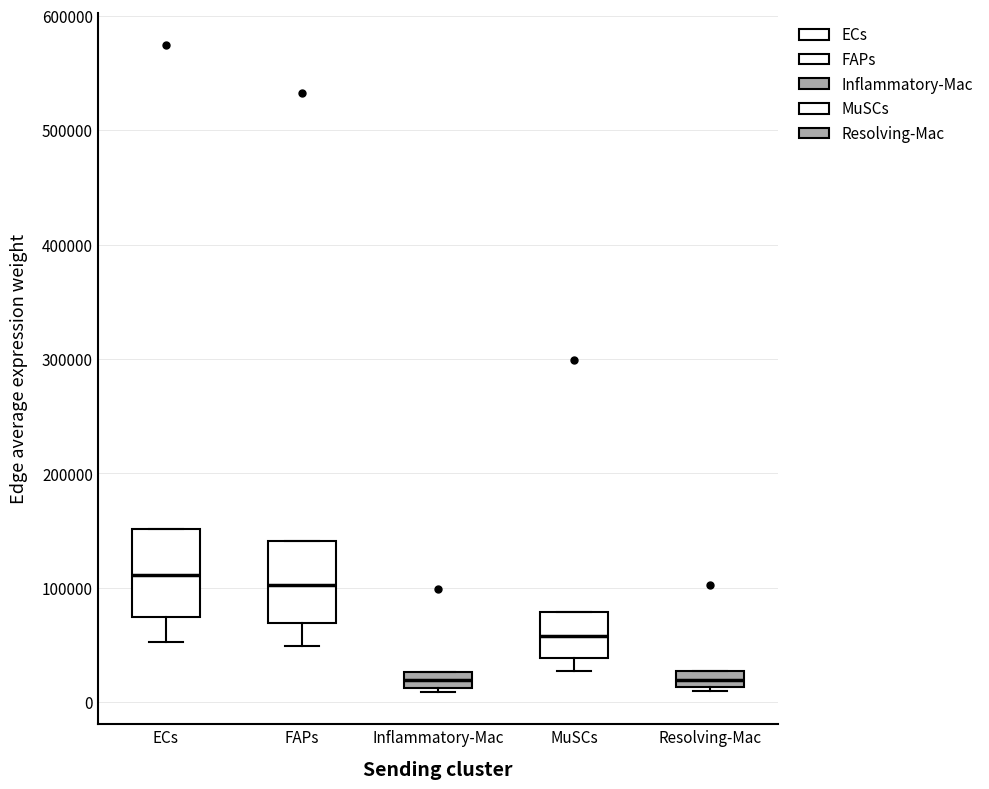

Where does the lower whisker of the box for ECs end on the y-axis? The values are not printed on the chart, so give them approximately, as read against the axis.

50000